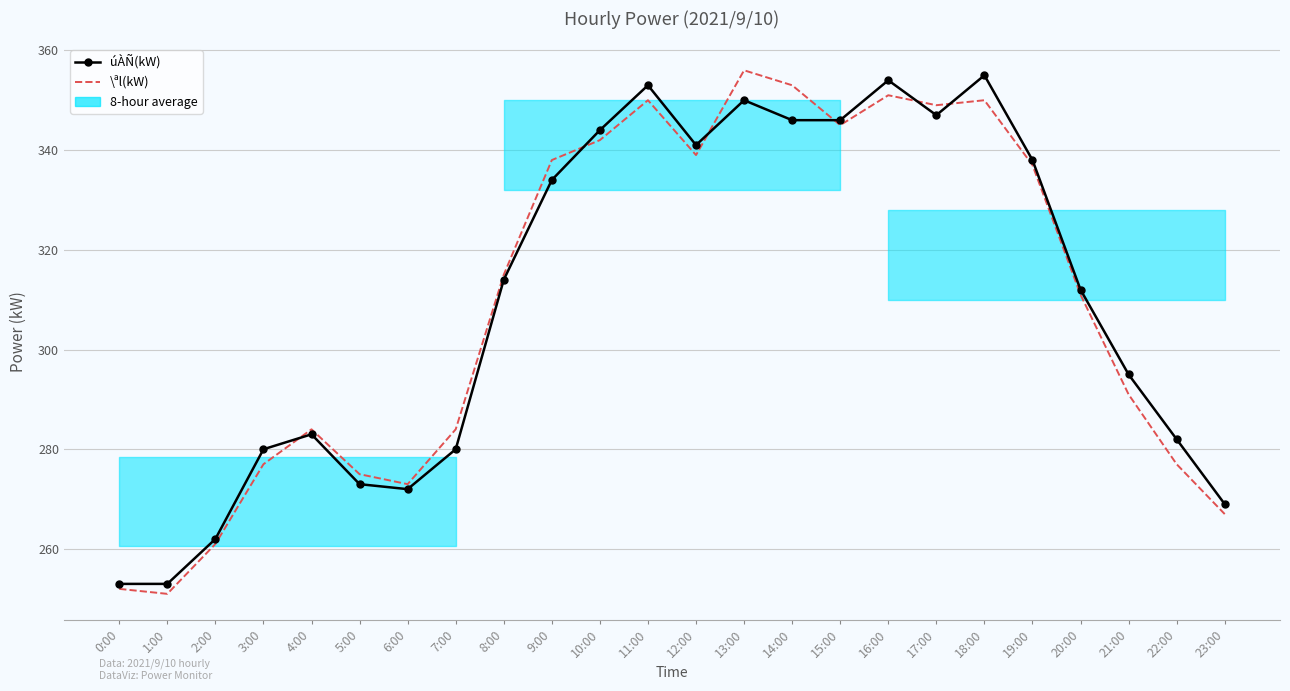

Rank the series at 19:00 from lowest to highest value.

\ªl(kW), úÀÑ(kW)